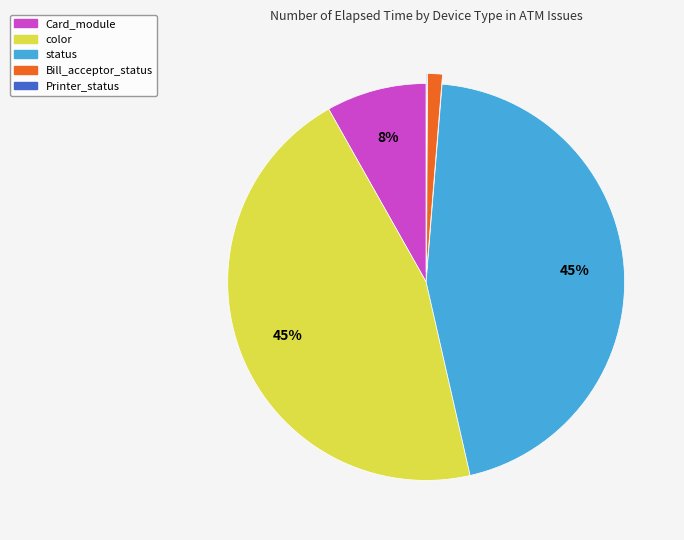

Is there any slice that represents more than half of the pie?

No